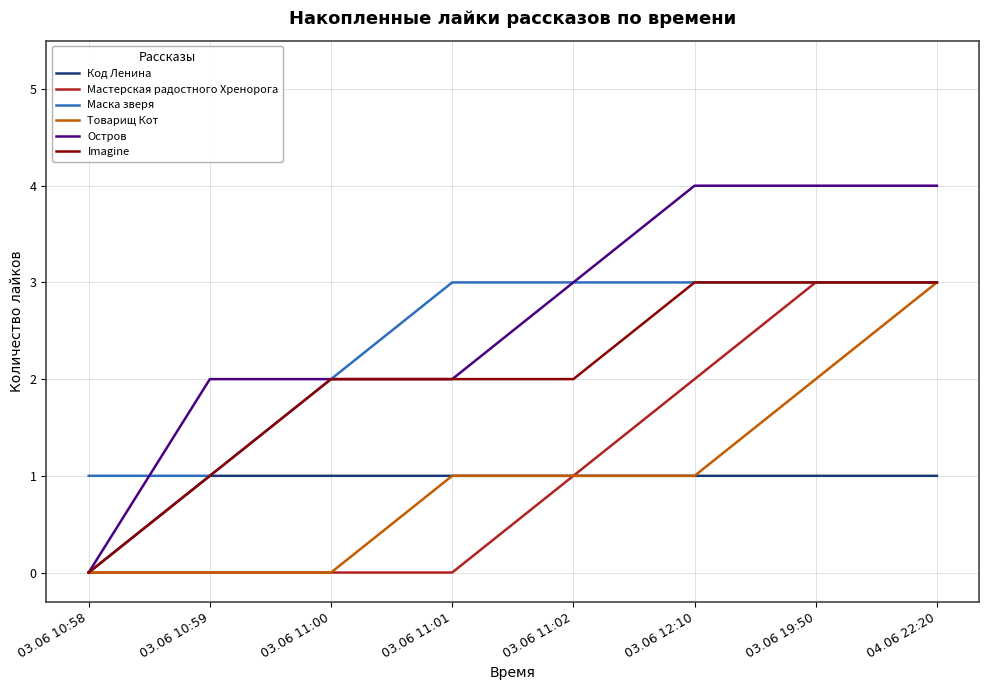

Reading left to right, list all the values displayed in this chart.

Код Ленина: 03.06 10:58=0	03.06 10:59=1	03.06 11:00=1	03.06 11:01=1	03.06 11:02=1	03.06 12:10=1	03.06 19:50=1	04.06 22:20=1
Мастерская радостного Хренорога: 03.06 10:58=0	03.06 10:59=0	03.06 11:00=0	03.06 11:01=0	03.06 11:02=1	03.06 12:10=2	03.06 19:50=3	04.06 22:20=3
Маска зверя: 03.06 10:58=1	03.06 10:59=1	03.06 11:00=2	03.06 11:01=3	03.06 11:02=3	03.06 12:10=3	03.06 19:50=3	04.06 22:20=3
Товарищ Кот: 03.06 10:58=0	03.06 10:59=0	03.06 11:00=0	03.06 11:01=1	03.06 11:02=1	03.06 12:10=1	03.06 19:50=2	04.06 22:20=3
Остров: 03.06 10:58=0	03.06 10:59=2	03.06 11:00=2	03.06 11:01=2	03.06 11:02=3	03.06 12:10=4	03.06 19:50=4	04.06 22:20=4
Imagine: 03.06 10:58=0	03.06 10:59=1	03.06 11:00=2	03.06 11:01=2	03.06 11:02=2	03.06 12:10=3	03.06 19:50=3	04.06 22:20=3